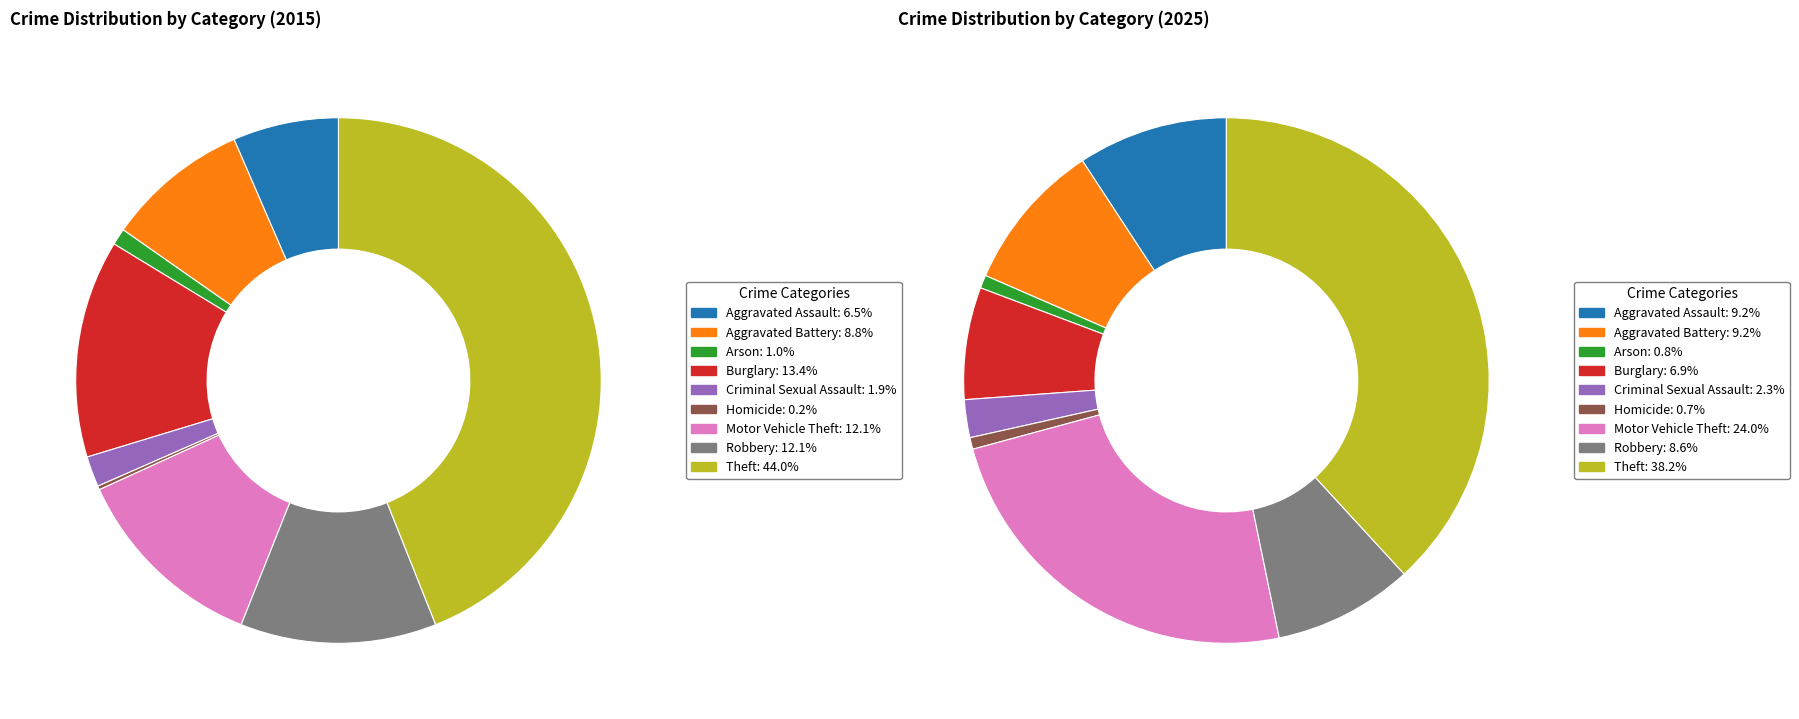

Between Theft and Aggravated Assault, which is larger?

Theft